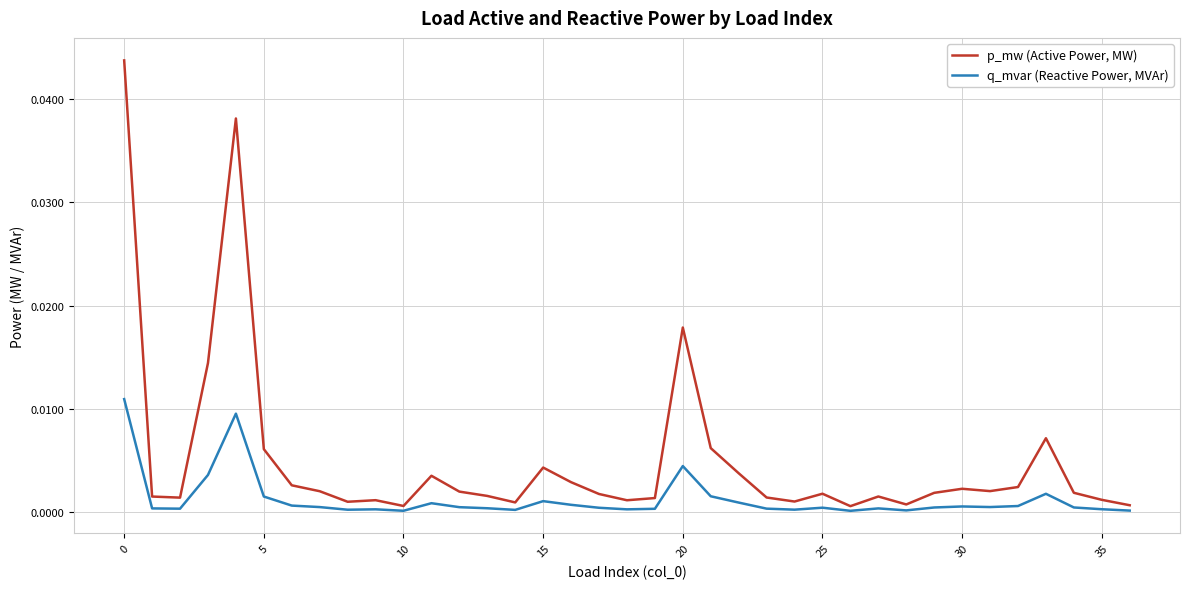

What is the sum of all p_mw (Active Power, MW) values?

0.2